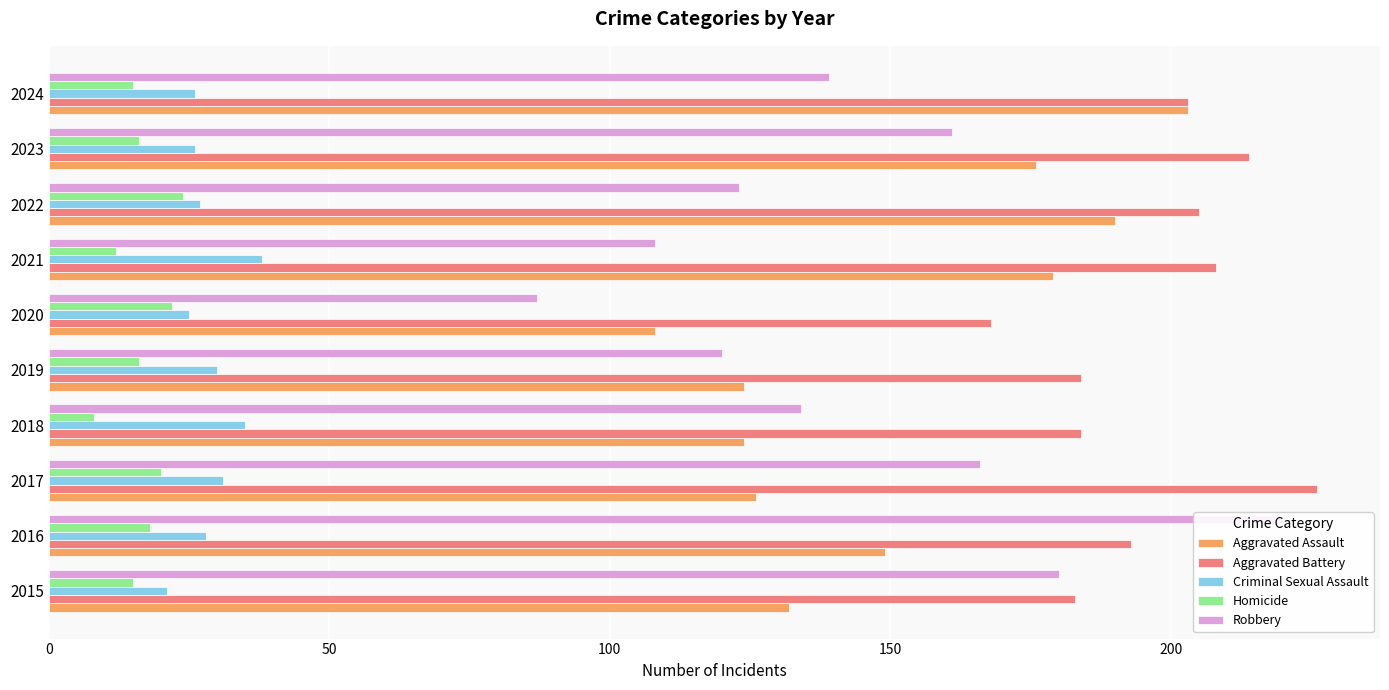

What position from the right is 150?

7